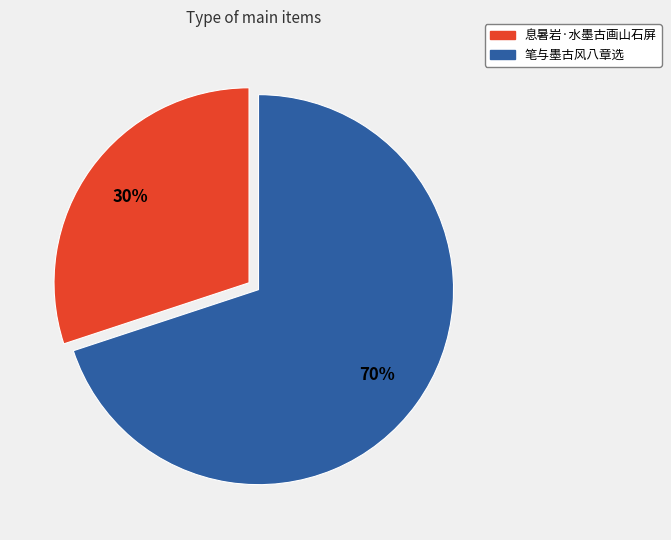

True or false: 息暑岩·水墨古画山石屏 accounts for 30% of the total.

True